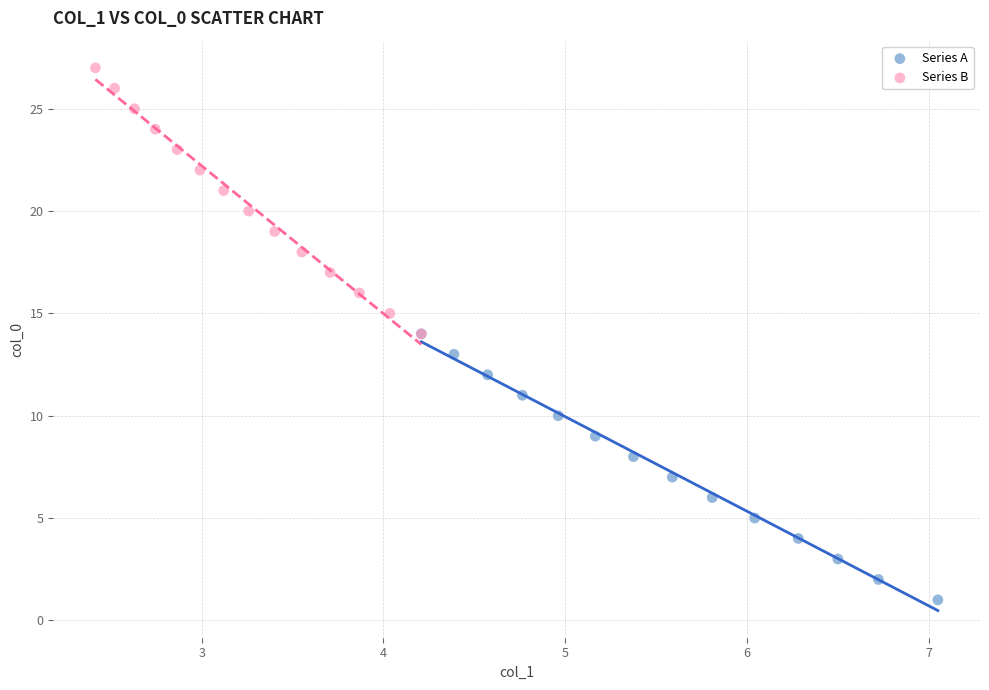

Which series contains the highest Y value?

Series B